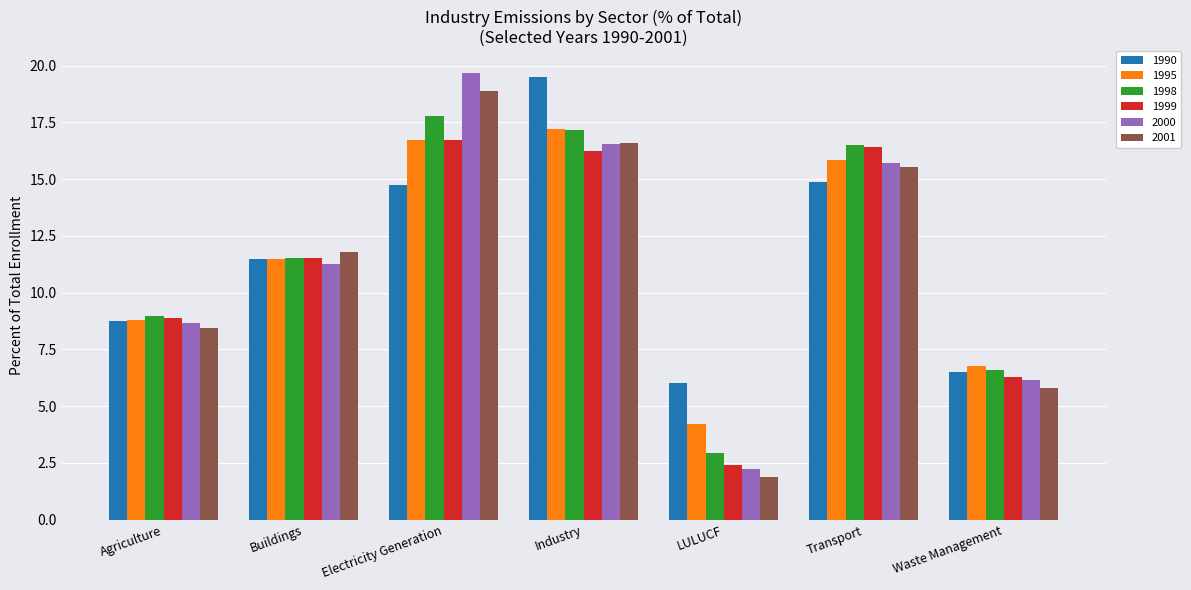

Which category has the lowest value across all series?

LULUCF